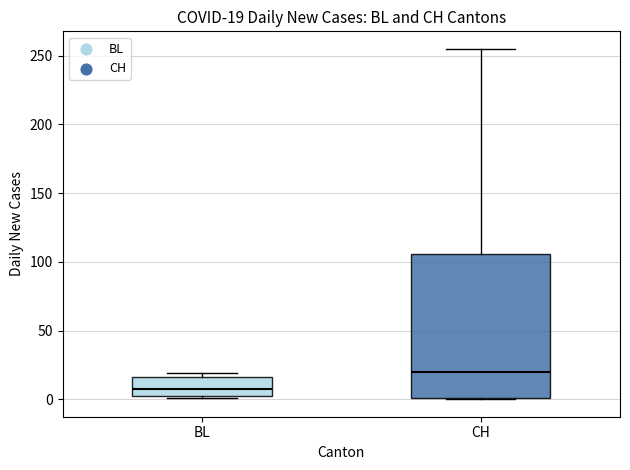

Comparing the boxes themselves (not the whiskers), which one is the tallest?

CH